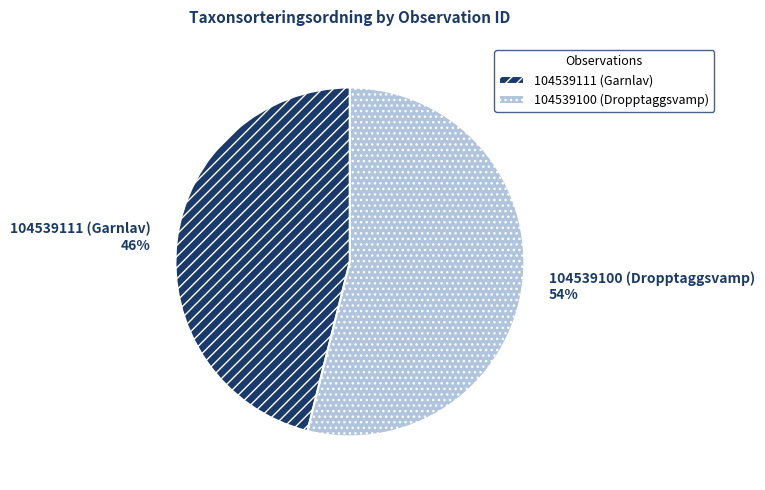

How many segments does this pie chart have?

2